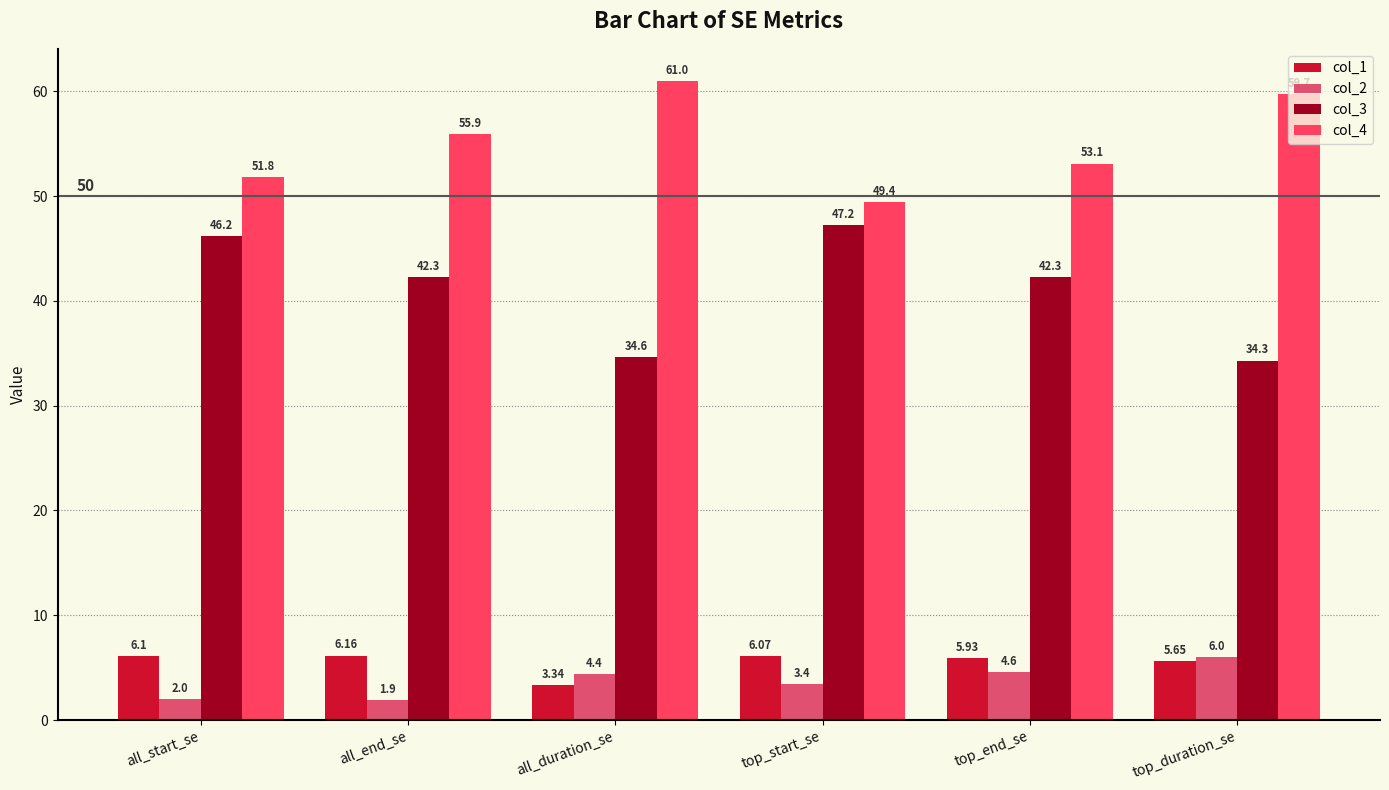

What is the smallest value displayed?

1.9